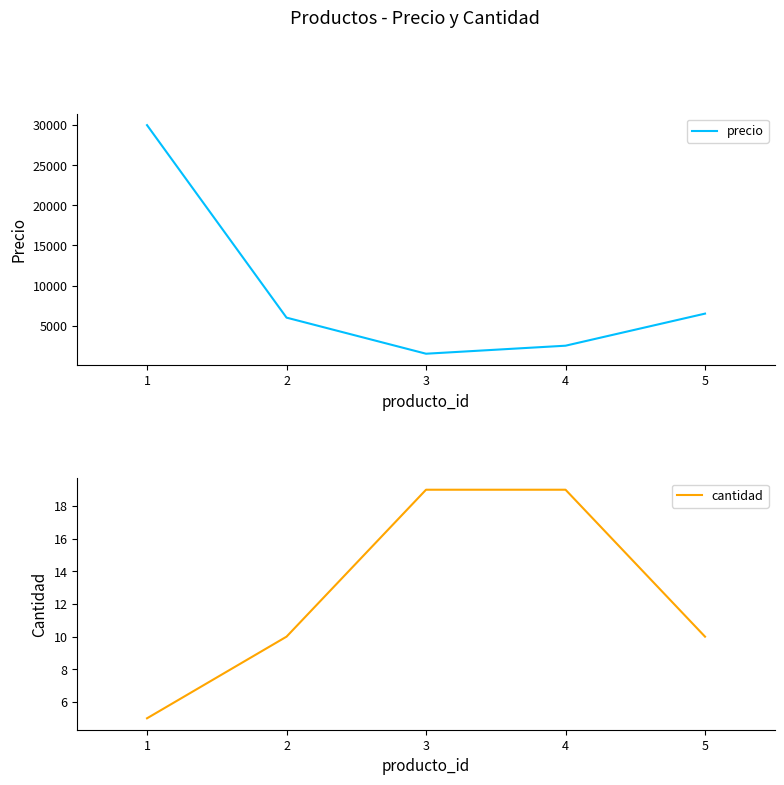

Between 4 and 5, which series saw the biggest shift?

precio